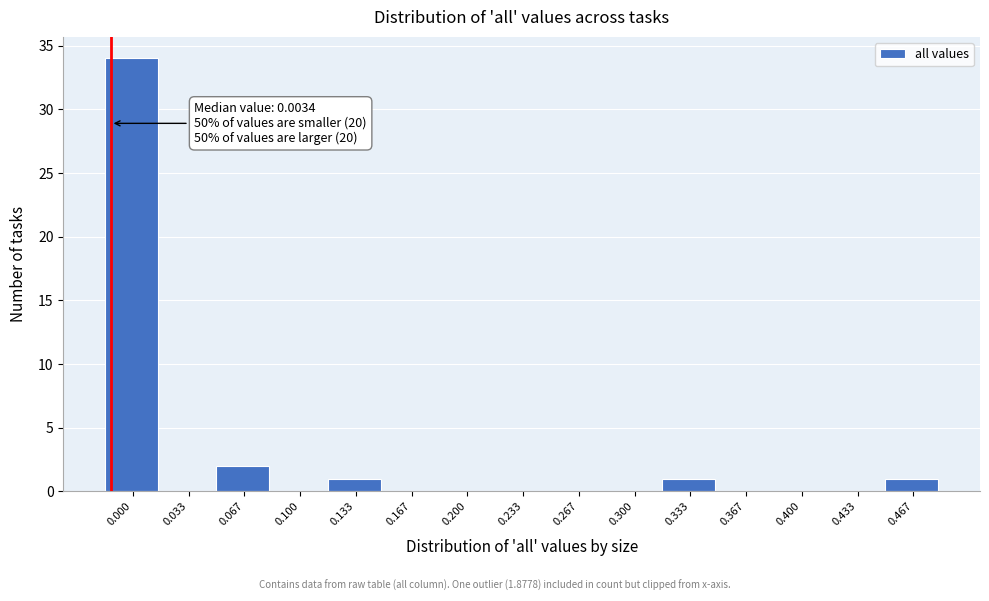

Reading right to left, what are all the values shown in this chart?

0.467=1	0.433=0	0.400=0	0.367=0	0.333=1	0.300=0	0.267=0	0.233=0	0.200=0	0.167=0	0.133=1	0.100=0	0.067=2	0.033=0	0.000=34